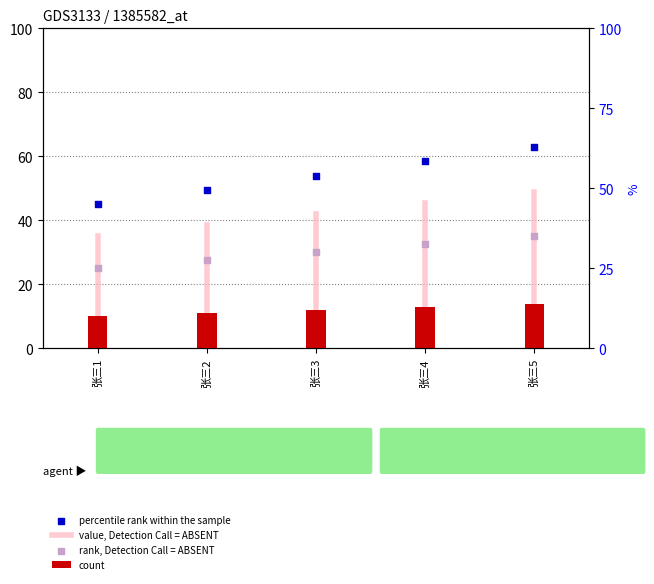

Between 张三3 and 张三4, which is larger?

张三4